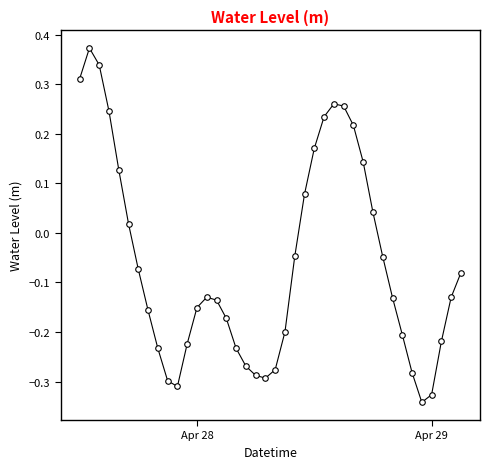

How many points are higher than both their immediate neighbors (excluding endpoints)?

3